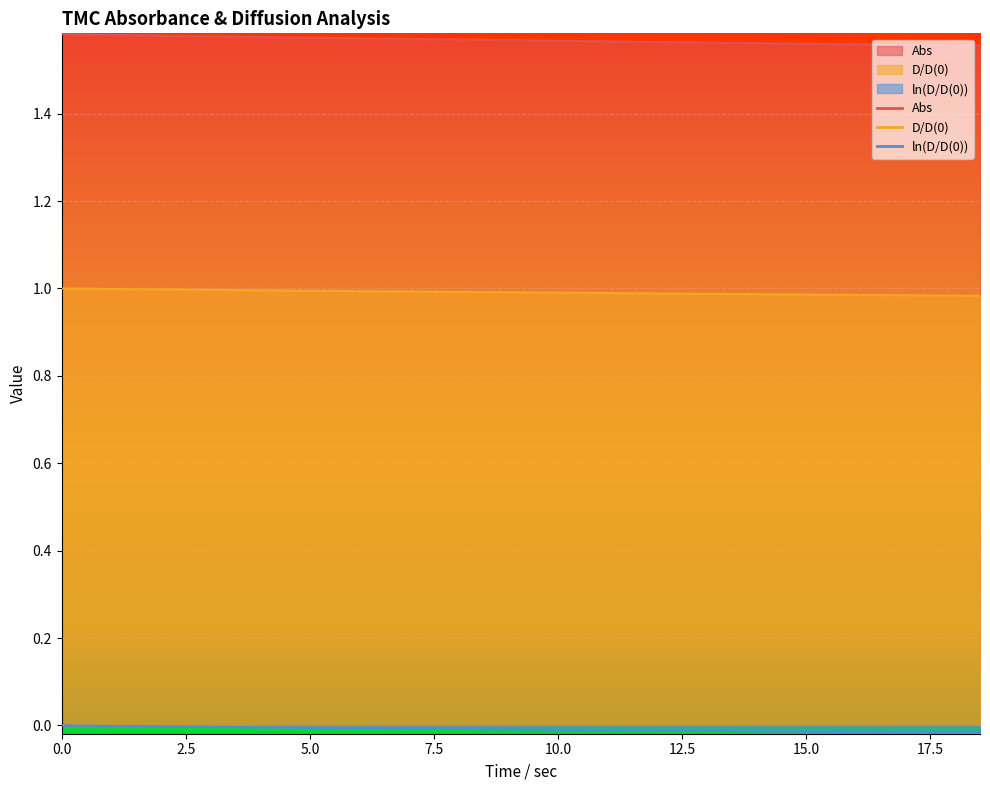

What is the total value across all series at 7.5?

2.6